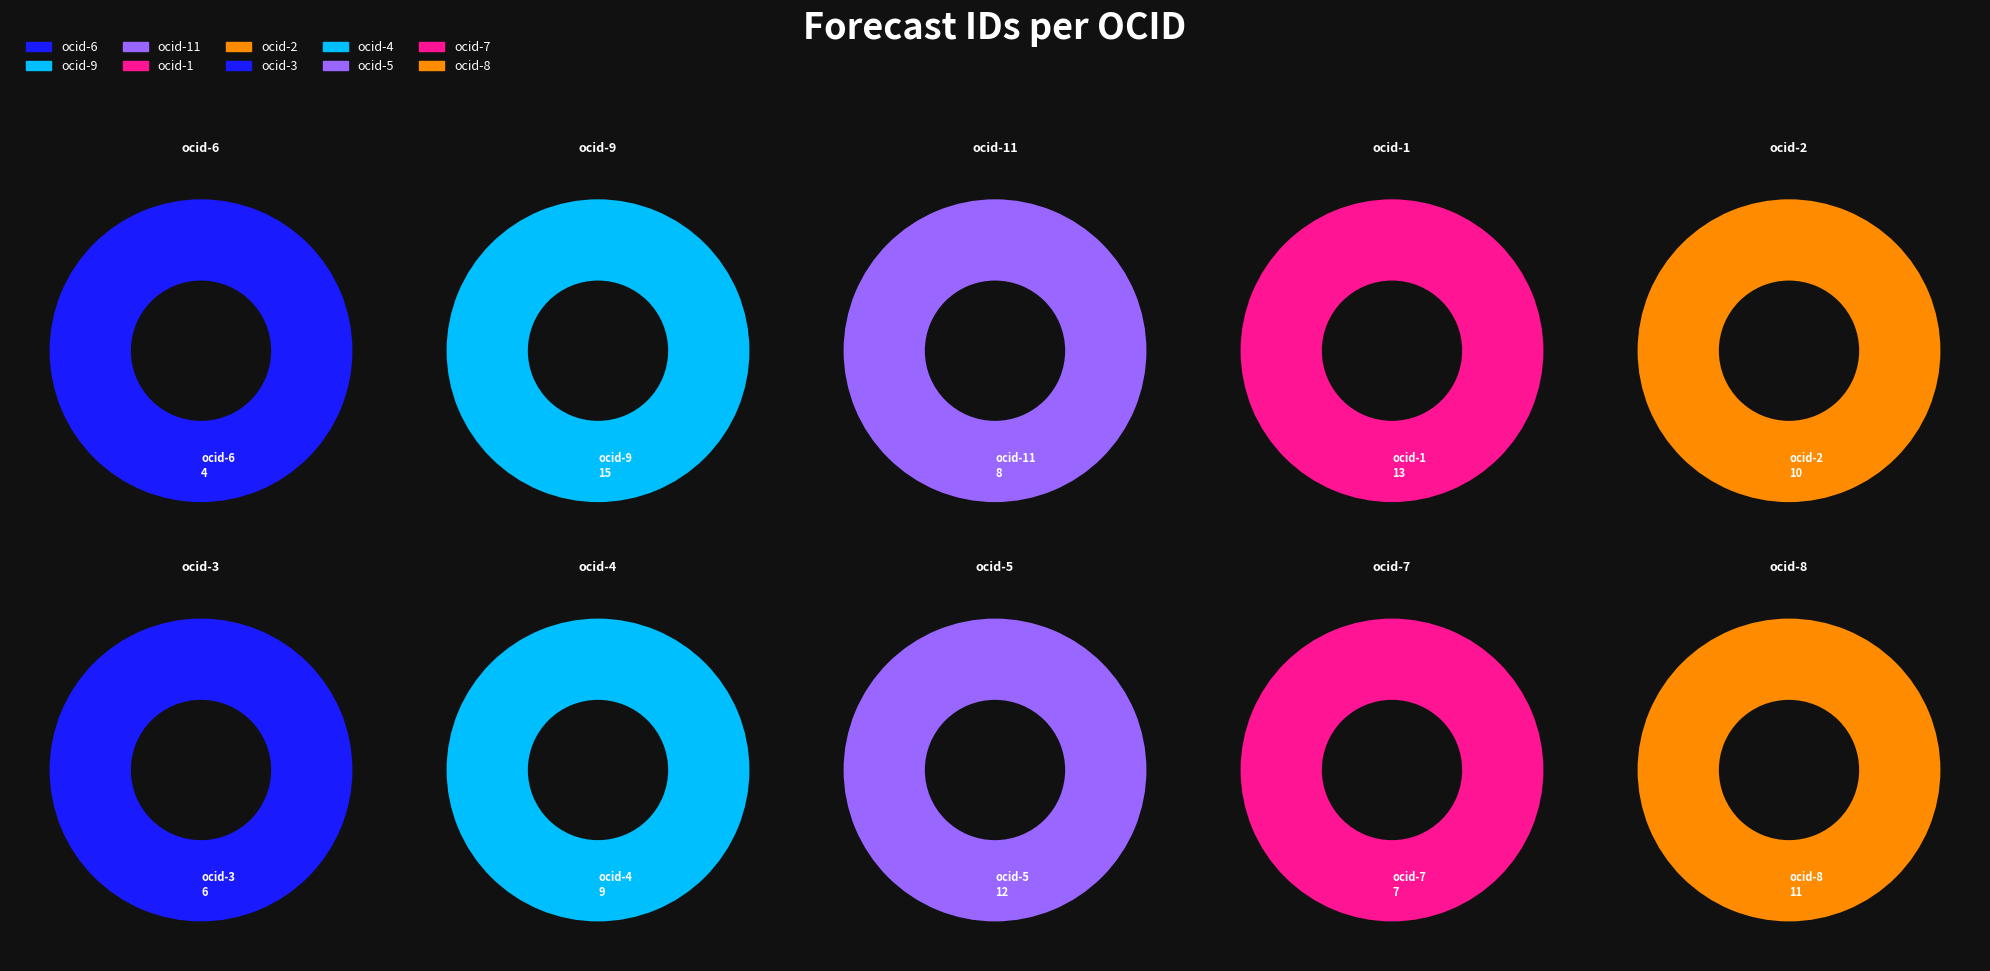

Do ocds-mfx54g-5 and ocds-mfx54g-6 together represent more than half of the pie?

No